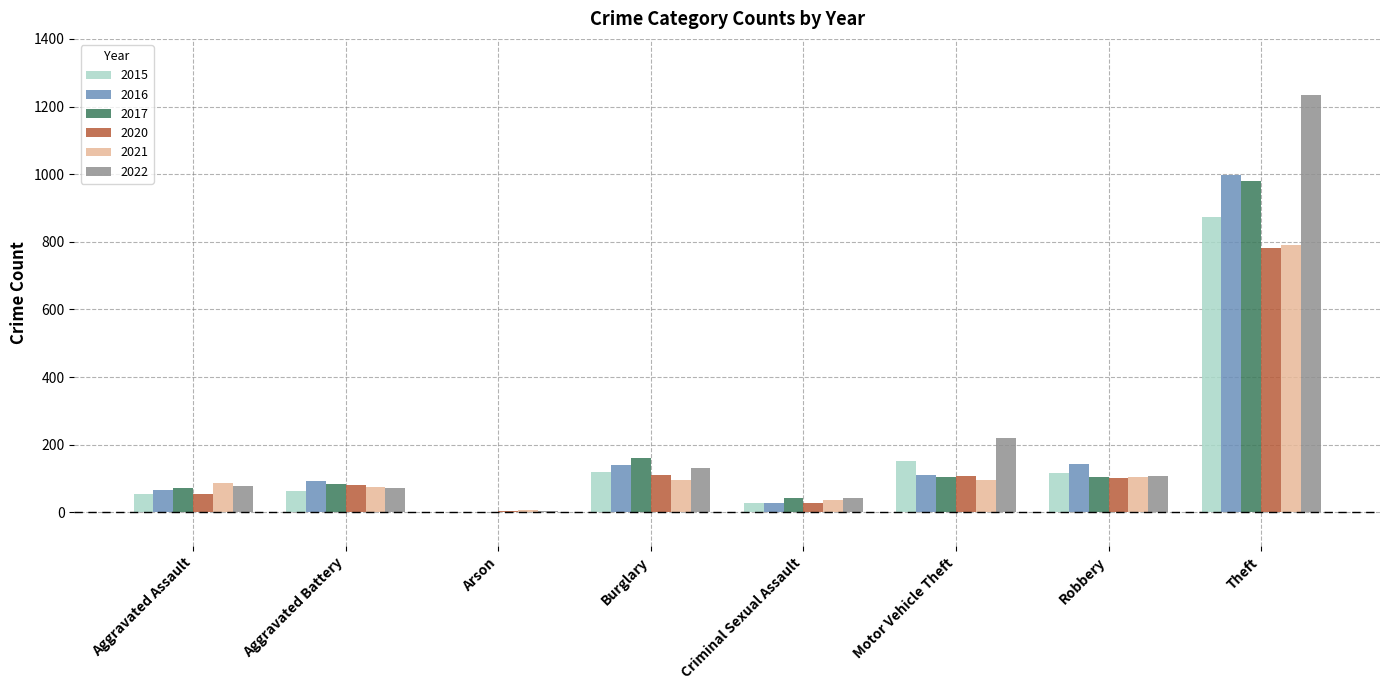

Where does the 2022 series first go above 108?

Burglary